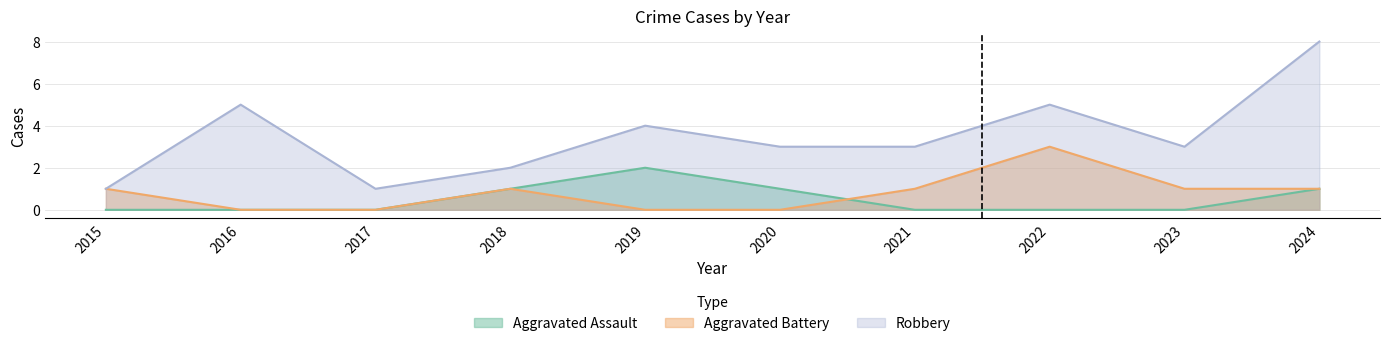

At which category does the chart reach its peak across all series?

2024